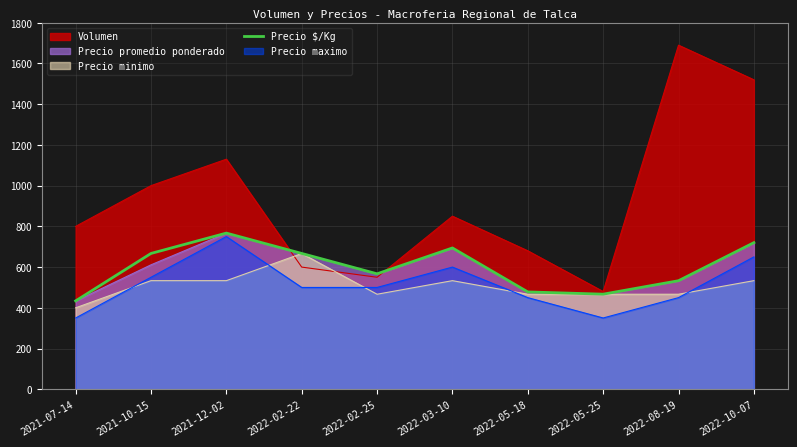

Reading left to right, list all the values displayed in this chart.

434	667	767	667	567	694	478	467	533	720